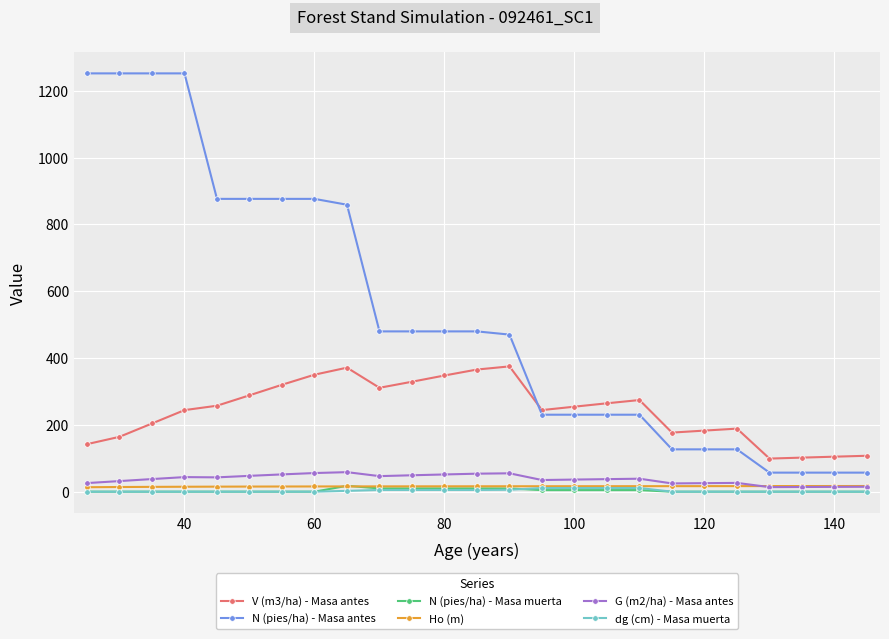

Which series has the largest total across all categories?

N (pies/ha) - Masa antes